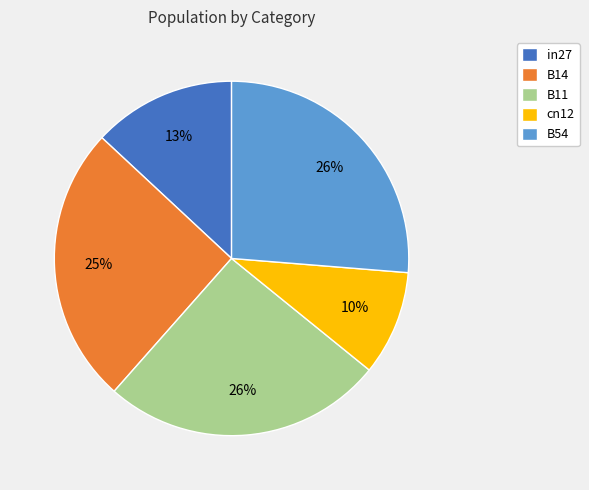

To the nearest percent, what is the difference between the B54 and B14 slice percentages?

1%